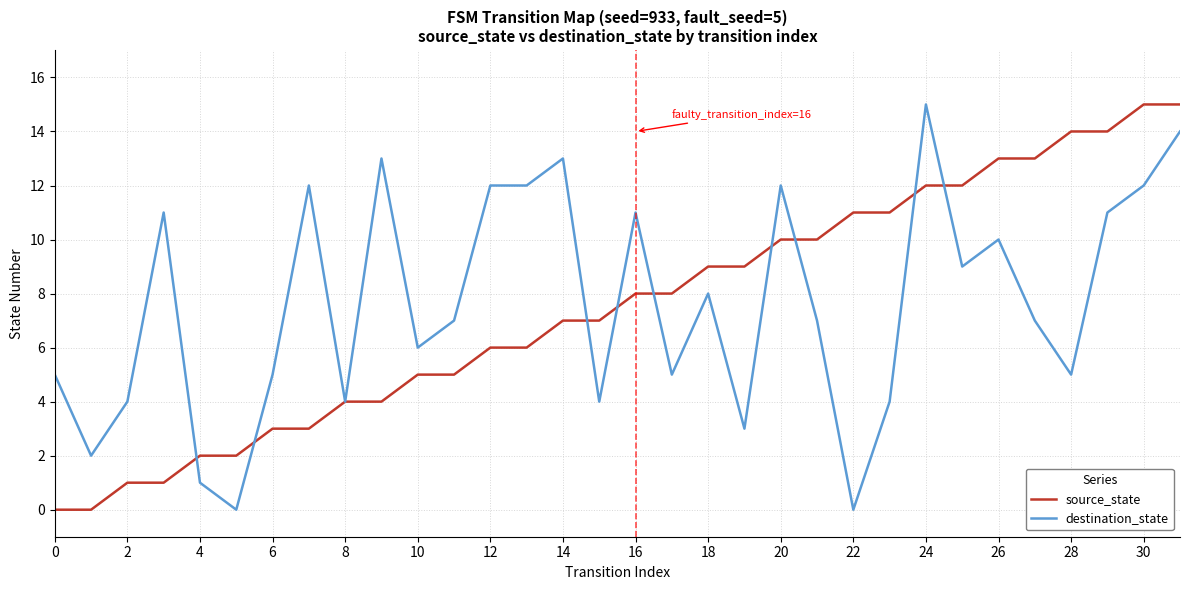

What is the maximum value for destination_state?

15